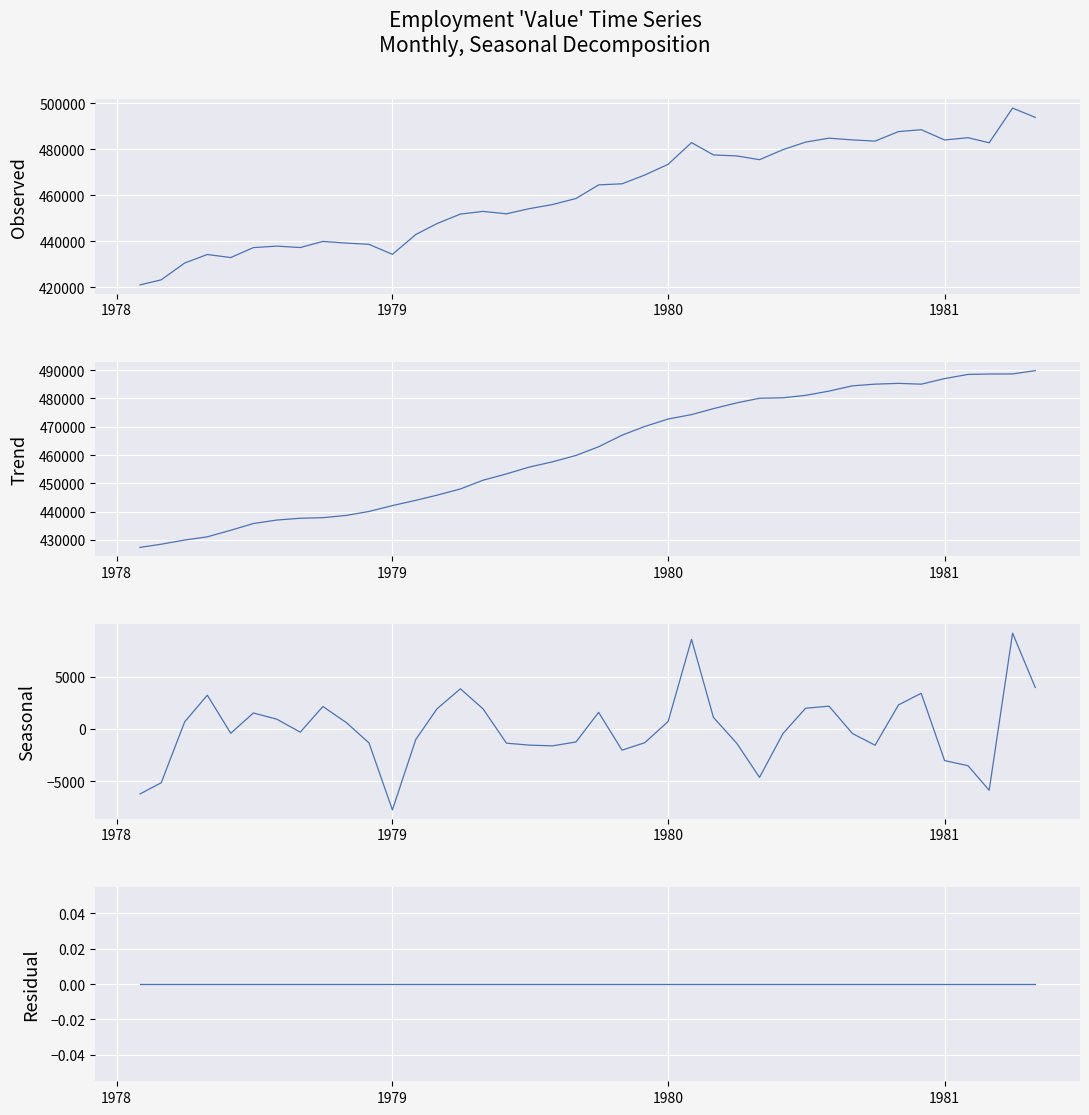

How many interior local peaks does the Observed series have?

9